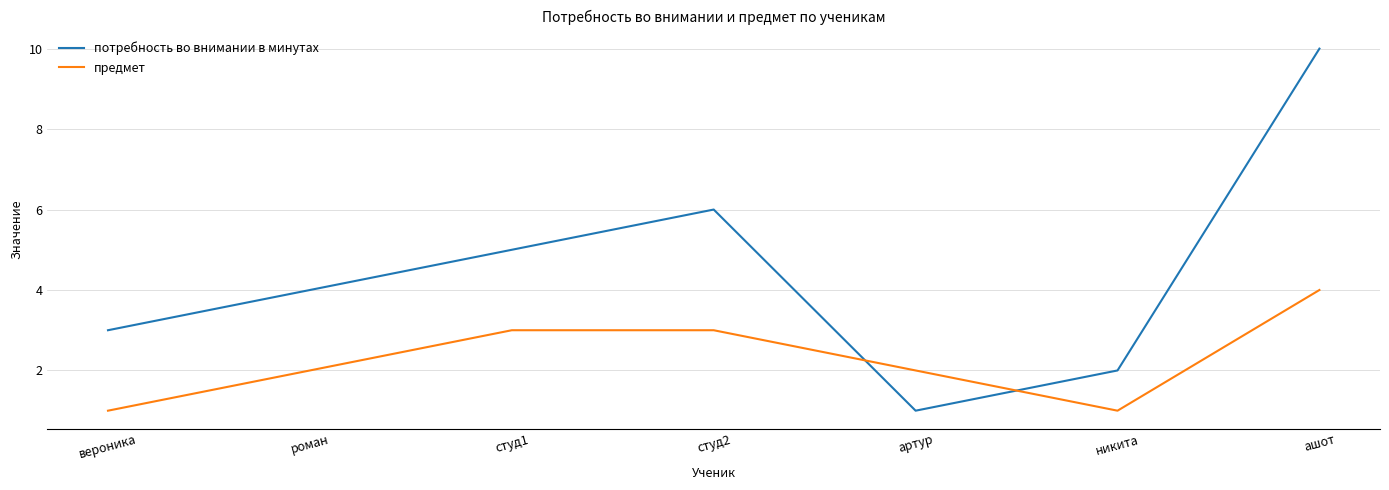

Reading left to right, transcribe all the data shown in this chart.

потребность во внимании в минутах: вероника=3	роман=4	студ1=5	студ2=6	артур=1	никита=2	ашот=10
предмет: вероника=1	роман=2	студ1=3	студ2=3	артур=2	никита=1	ашот=4